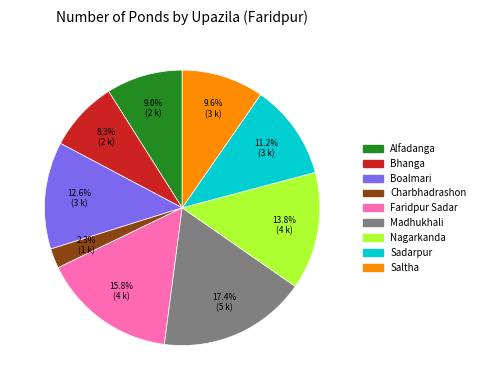

To the nearest percent, what is the combined percentage of Madhukhali and Alfadanga?

26%